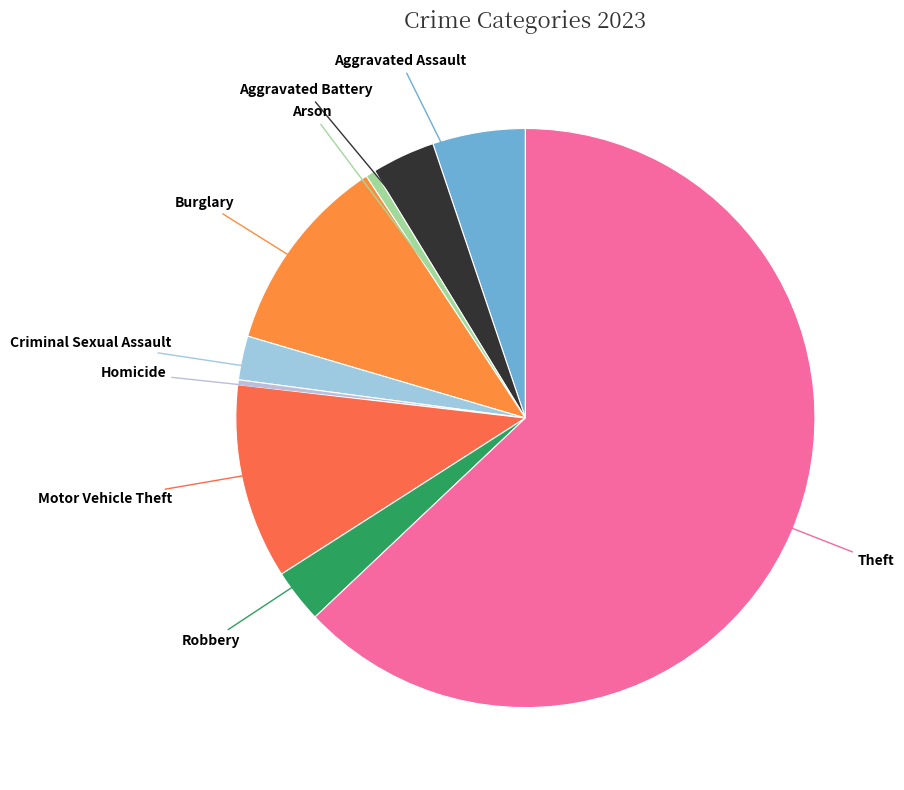

Rank the categories by value from highest to lowest.

Theft, Burglary, Motor Vehicle Theft, Aggravated Assault, Aggravated Battery, Robbery, Criminal Sexual Assault, Arson, Homicide